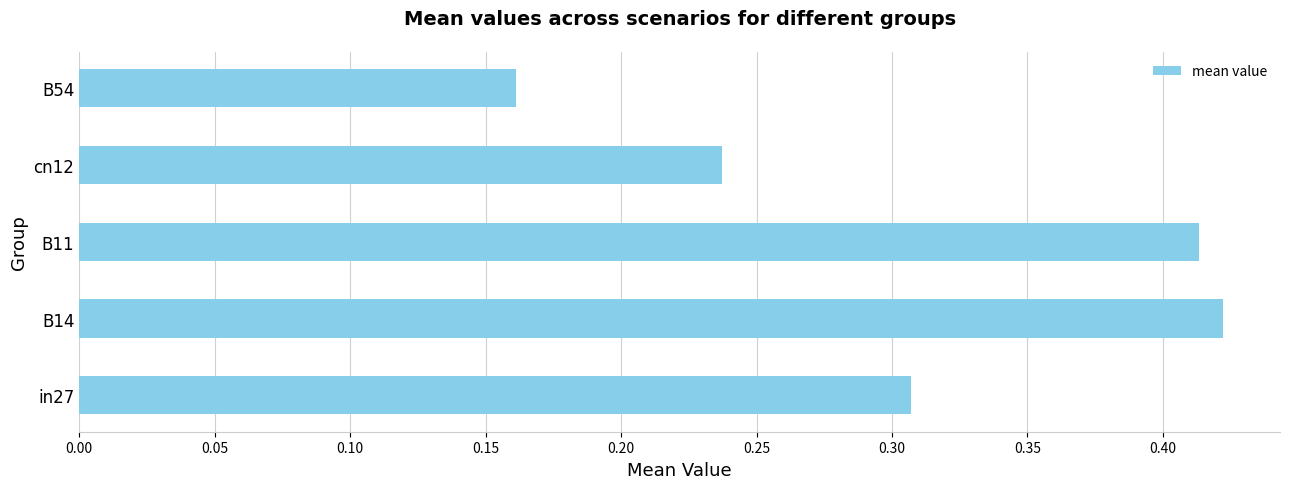

True or false: the data shows 0.1 at B54.

False